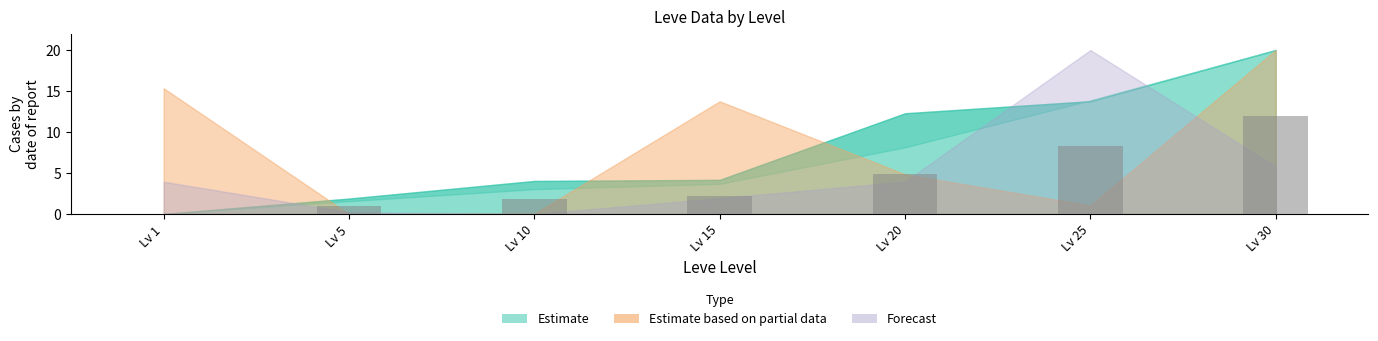

The chart shows a value of 4.0 at Lv 25. True or false?

False